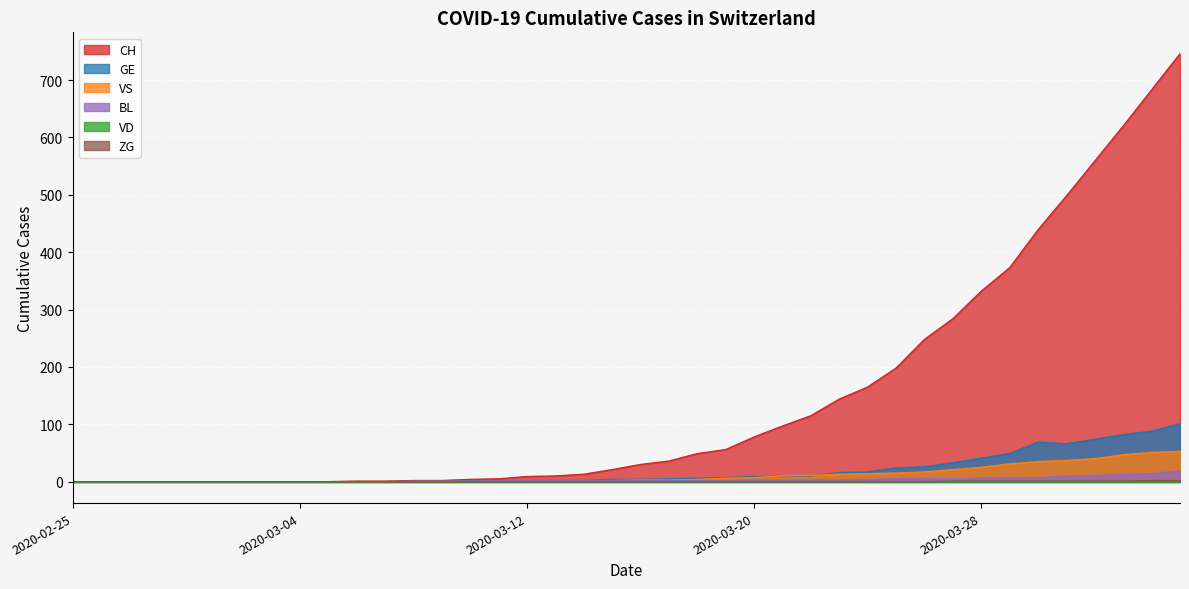

What is the maximum value for ZG?

2